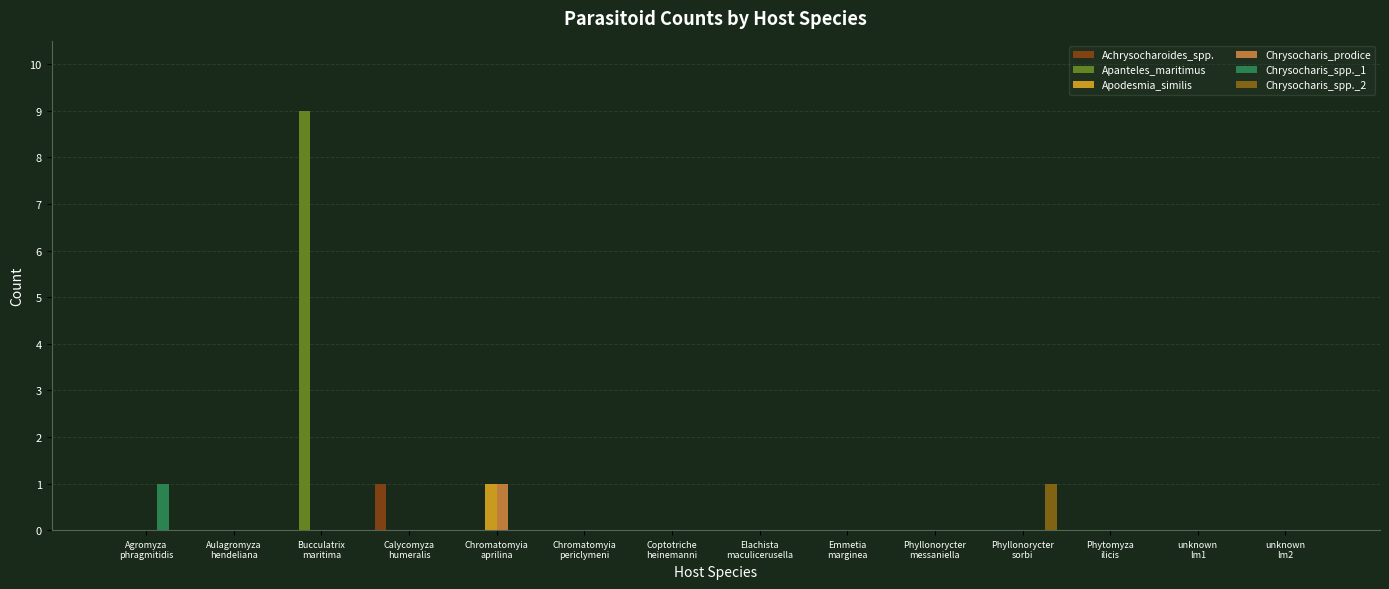

Reading right to left, what are all the values shown in this chart?

Achrysocharoides_spp.: unknown
lm2=0	unknown
lm1=0	Phytomyza
ilicis=0	Phyllonorycter
sorbi=0	Phyllonorycter
messaniella=0	Emmetia
marginea=0	Elachista
maculicerusella=0	Coptotriche
heinemanni=0	Chromatomyia
periclymeni=0	Chromatomyia
aprilina=0	Calycomyza
humeralis=1	Bucculatrix
maritima=0	Aulagromyza
hendeliana=0	Agromyza
phragmitidis=0
Apanteles_maritimus: unknown
lm2=0	unknown
lm1=0	Phytomyza
ilicis=0	Phyllonorycter
sorbi=0	Phyllonorycter
messaniella=0	Emmetia
marginea=0	Elachista
maculicerusella=0	Coptotriche
heinemanni=0	Chromatomyia
periclymeni=0	Chromatomyia
aprilina=0	Calycomyza
humeralis=0	Bucculatrix
maritima=9	Aulagromyza
hendeliana=0	Agromyza
phragmitidis=0
Apodesmia_similis: unknown
lm2=0	unknown
lm1=0	Phytomyza
ilicis=0	Phyllonorycter
sorbi=0	Phyllonorycter
messaniella=0	Emmetia
marginea=0	Elachista
maculicerusella=0	Coptotriche
heinemanni=0	Chromatomyia
periclymeni=0	Chromatomyia
aprilina=1	Calycomyza
humeralis=0	Bucculatrix
maritima=0	Aulagromyza
hendeliana=0	Agromyza
phragmitidis=0
Chrysocharis_prodice: unknown
lm2=0	unknown
lm1=0	Phytomyza
ilicis=0	Phyllonorycter
sorbi=0	Phyllonorycter
messaniella=0	Emmetia
marginea=0	Elachista
maculicerusella=0	Coptotriche
heinemanni=0	Chromatomyia
periclymeni=0	Chromatomyia
aprilina=1	Calycomyza
humeralis=0	Bucculatrix
maritima=0	Aulagromyza
hendeliana=0	Agromyza
phragmitidis=0
Chrysocharis_spp._1: unknown
lm2=0	unknown
lm1=0	Phytomyza
ilicis=0	Phyllonorycter
sorbi=0	Phyllonorycter
messaniella=0	Emmetia
marginea=0	Elachista
maculicerusella=0	Coptotriche
heinemanni=0	Chromatomyia
periclymeni=0	Chromatomyia
aprilina=0	Calycomyza
humeralis=0	Bucculatrix
maritima=0	Aulagromyza
hendeliana=0	Agromyza
phragmitidis=1
Chrysocharis_spp._2: unknown
lm2=0	unknown
lm1=0	Phytomyza
ilicis=0	Phyllonorycter
sorbi=1	Phyllonorycter
messaniella=0	Emmetia
marginea=0	Elachista
maculicerusella=0	Coptotriche
heinemanni=0	Chromatomyia
periclymeni=0	Chromatomyia
aprilina=0	Calycomyza
humeralis=0	Bucculatrix
maritima=0	Aulagromyza
hendeliana=0	Agromyza
phragmitidis=0